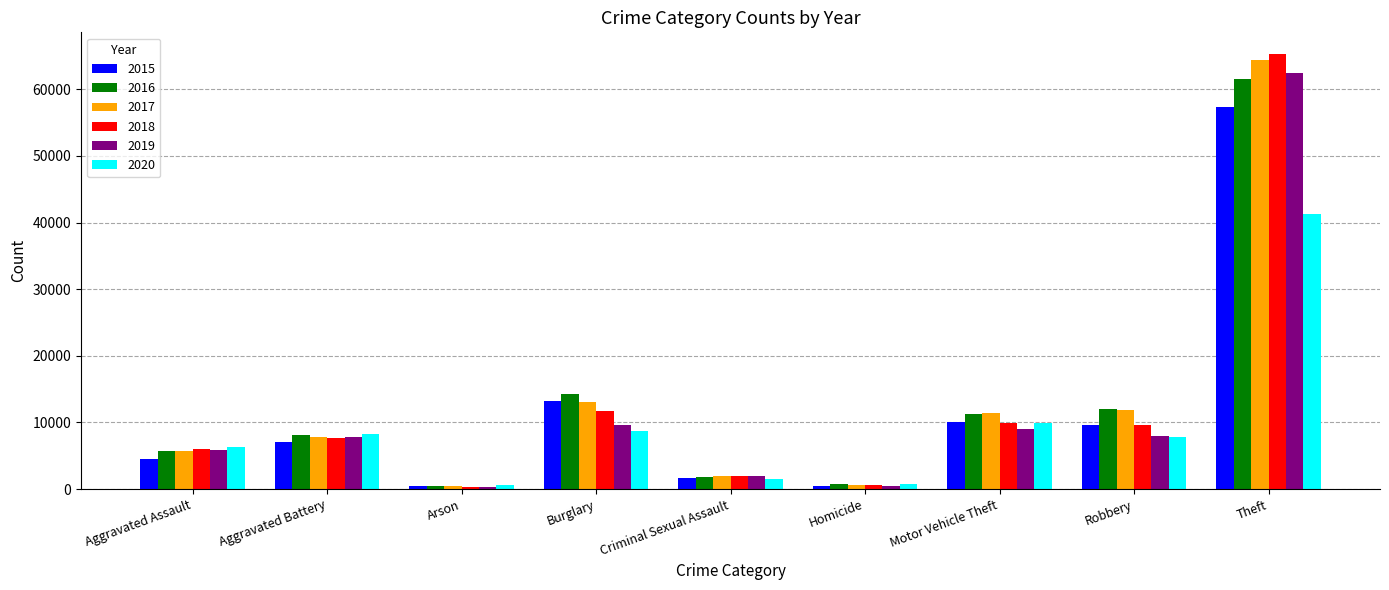

What is the difference between the second highest and minimum values in the 2019 series?

9262